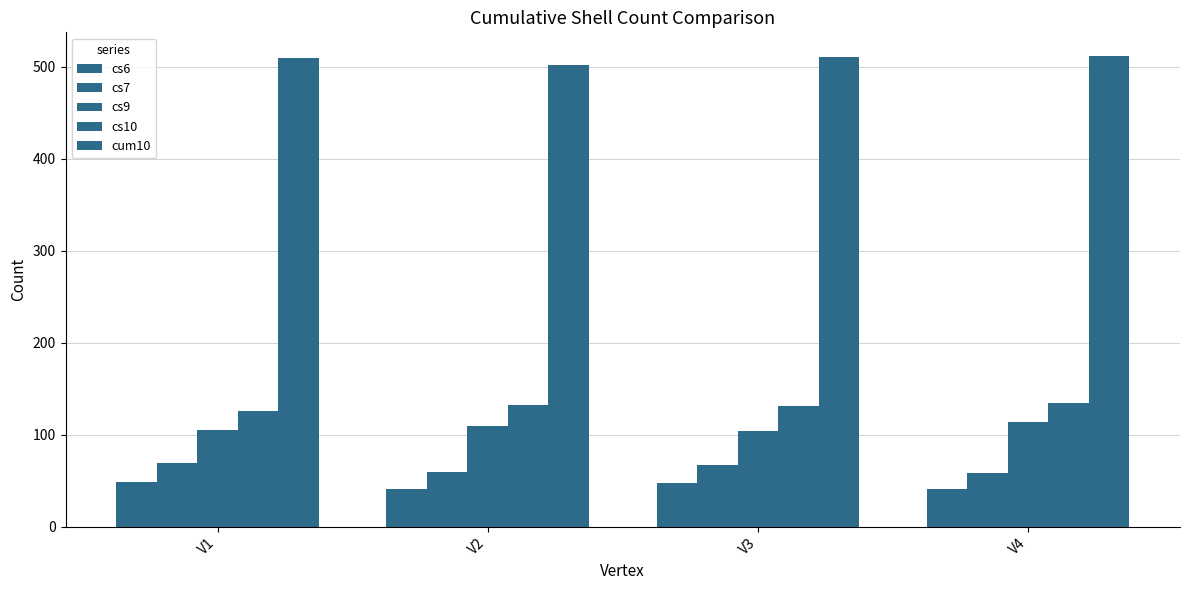

How many bars are there in each group?

5